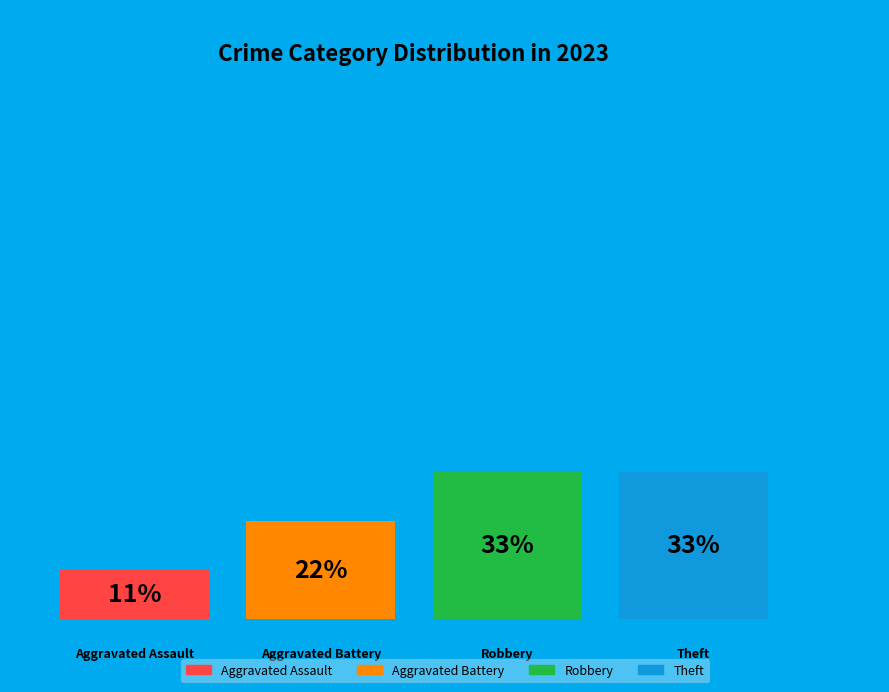

To the nearest percent, what is the difference between the largest and smallest slice percentages?

22%